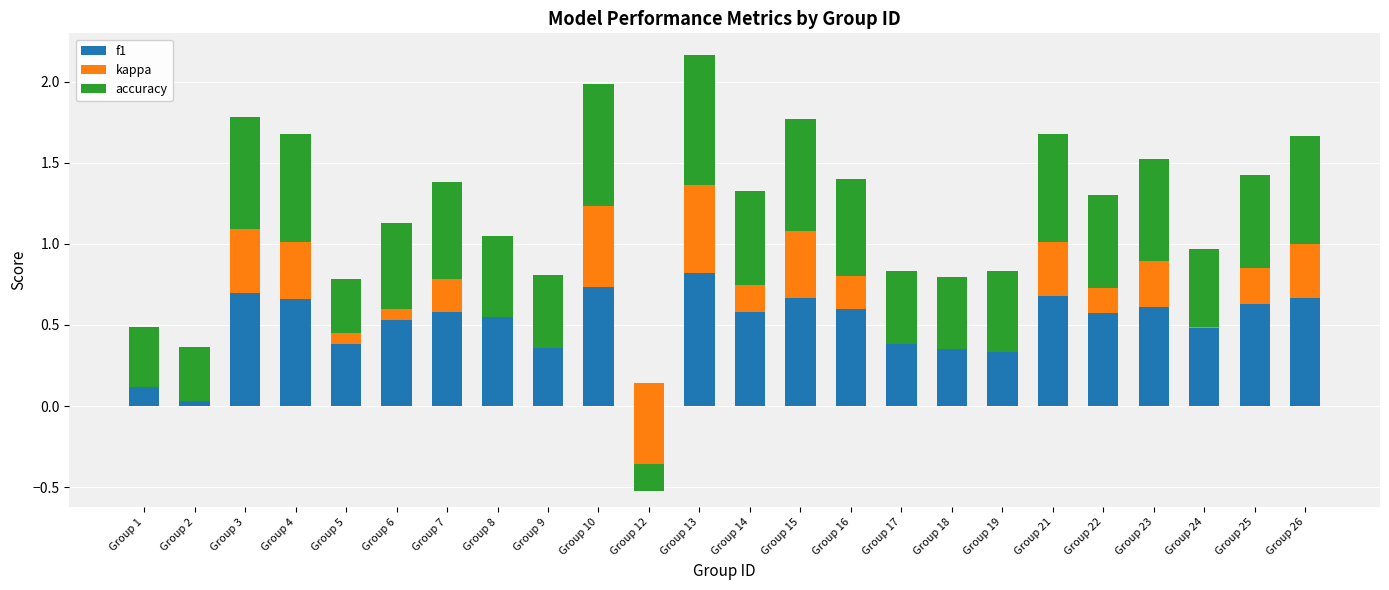

What is the highest value of the accuracy series?

0.8